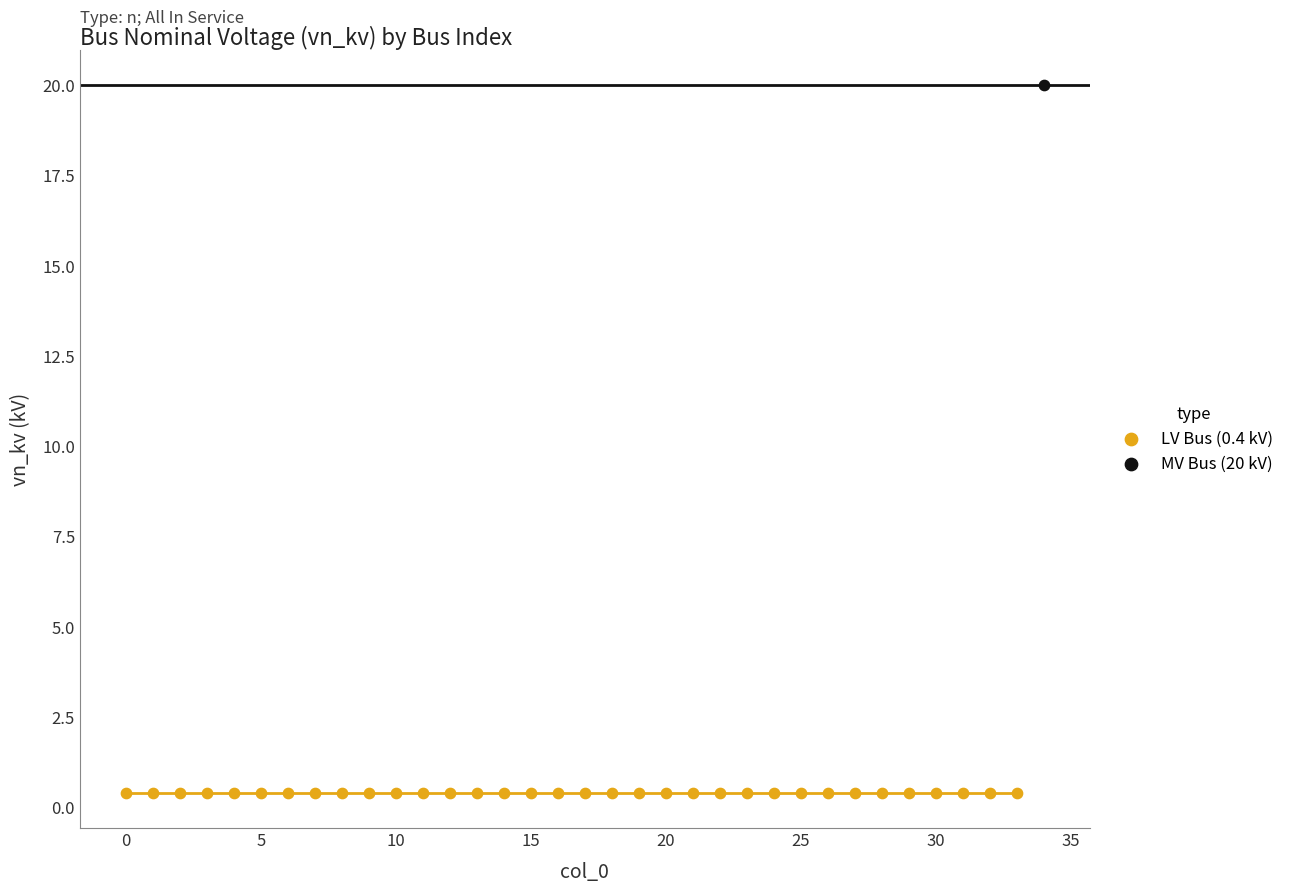

Which series contains the lowest Y value?

LV Bus (0.4 kV)